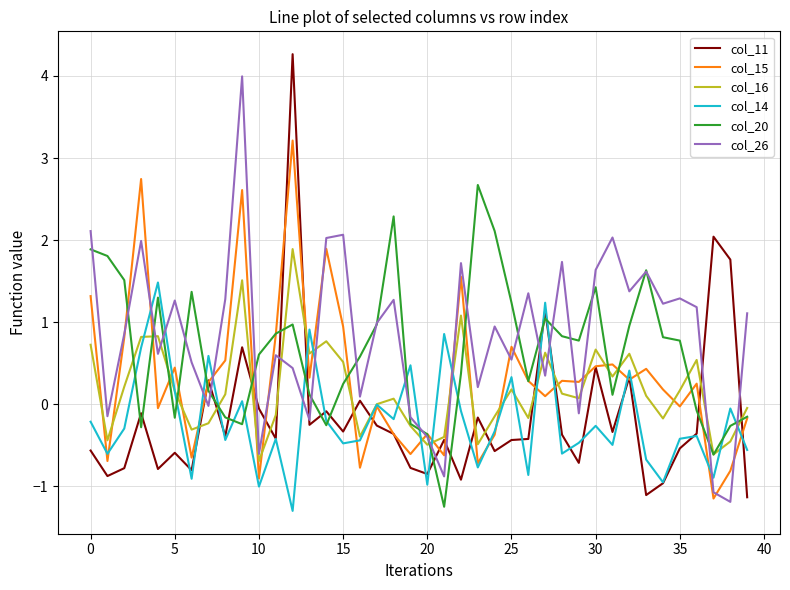

List the series in order of their peak value, lowest first.

col_14, col_16, col_20, col_15, col_26, col_11